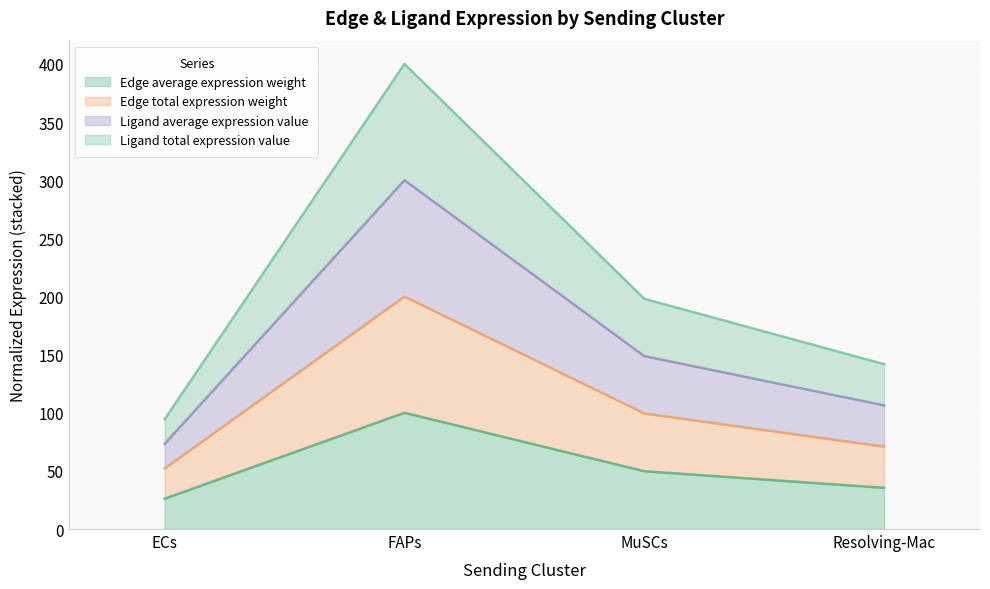

True or false: Ligand total expression value and Ligand average expression value cross at least once.

False